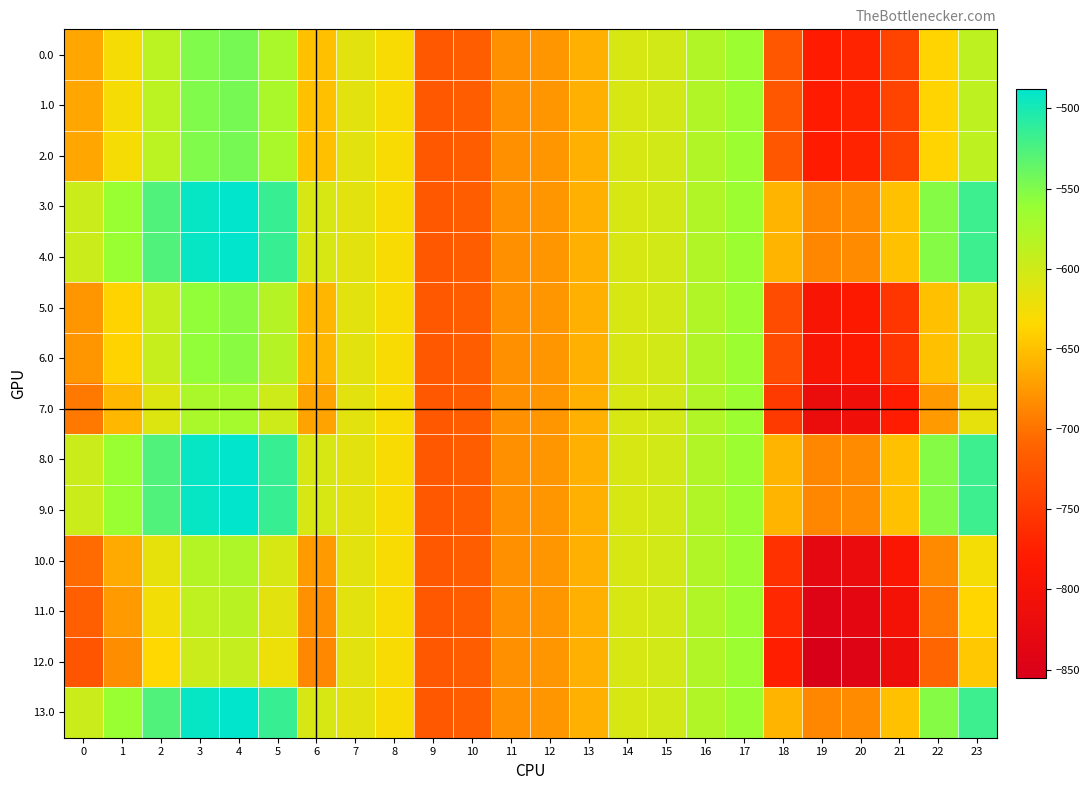

How many series are shown in this chart?

14